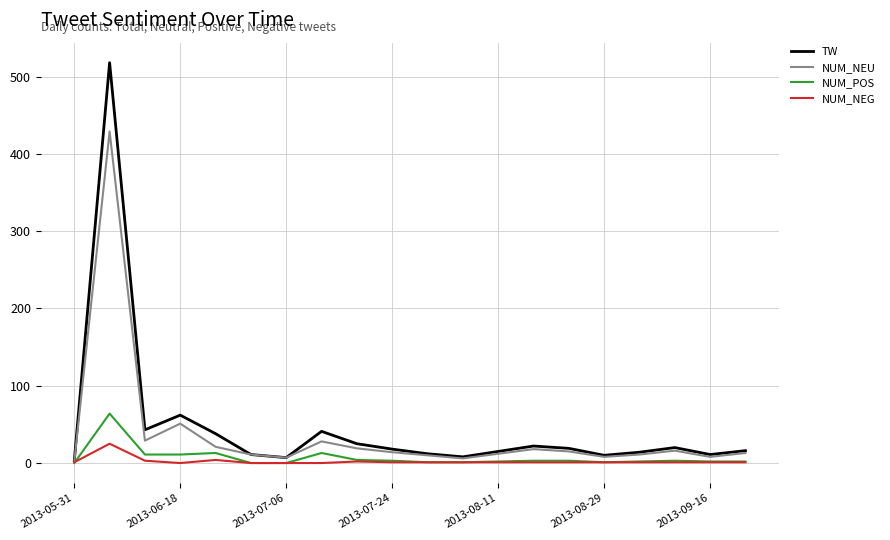

Rank the series by their maximum value, from lowest to highest.

NUM_NEG, NUM_POS, NUM_NEU, TW